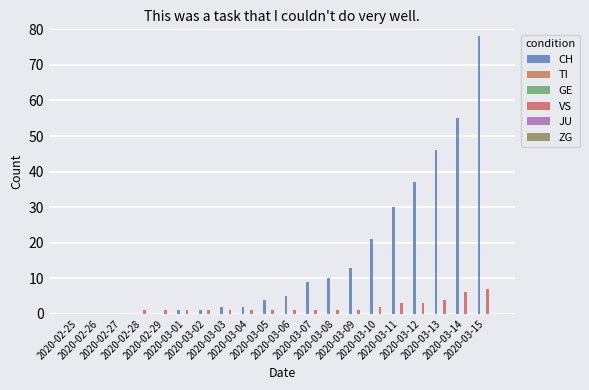

How many VS values are between 1 and 3?

14